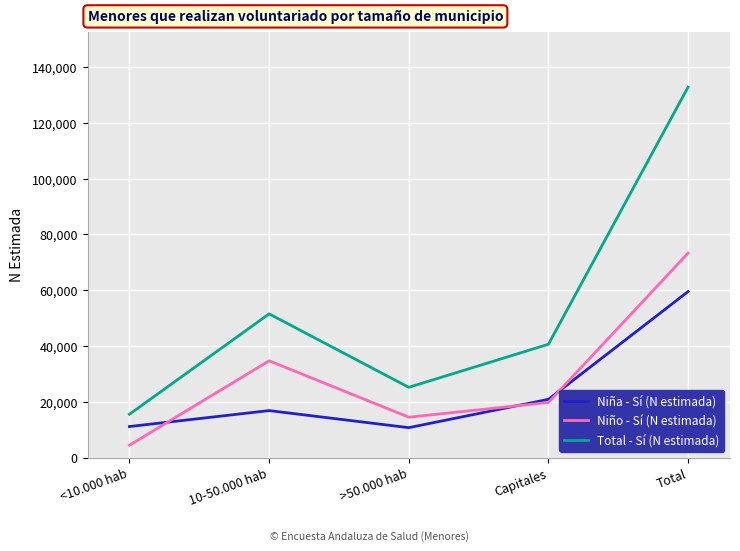

What is the total value across all series at >50.000 hab?

50357